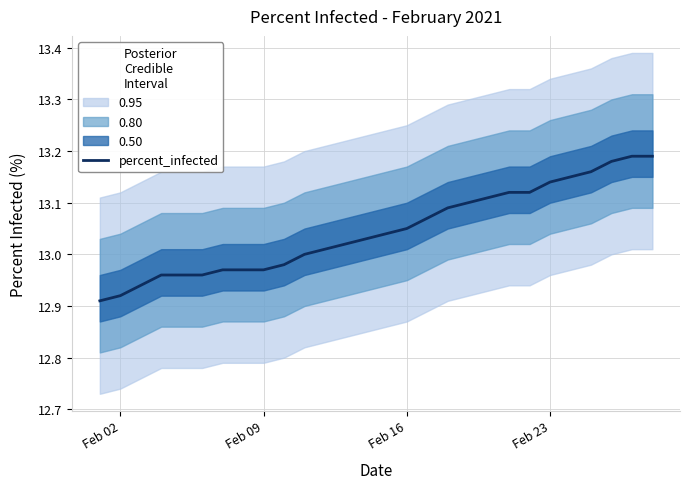

True or false: percent_infected has a value of 7.7 at Feb 09.

False